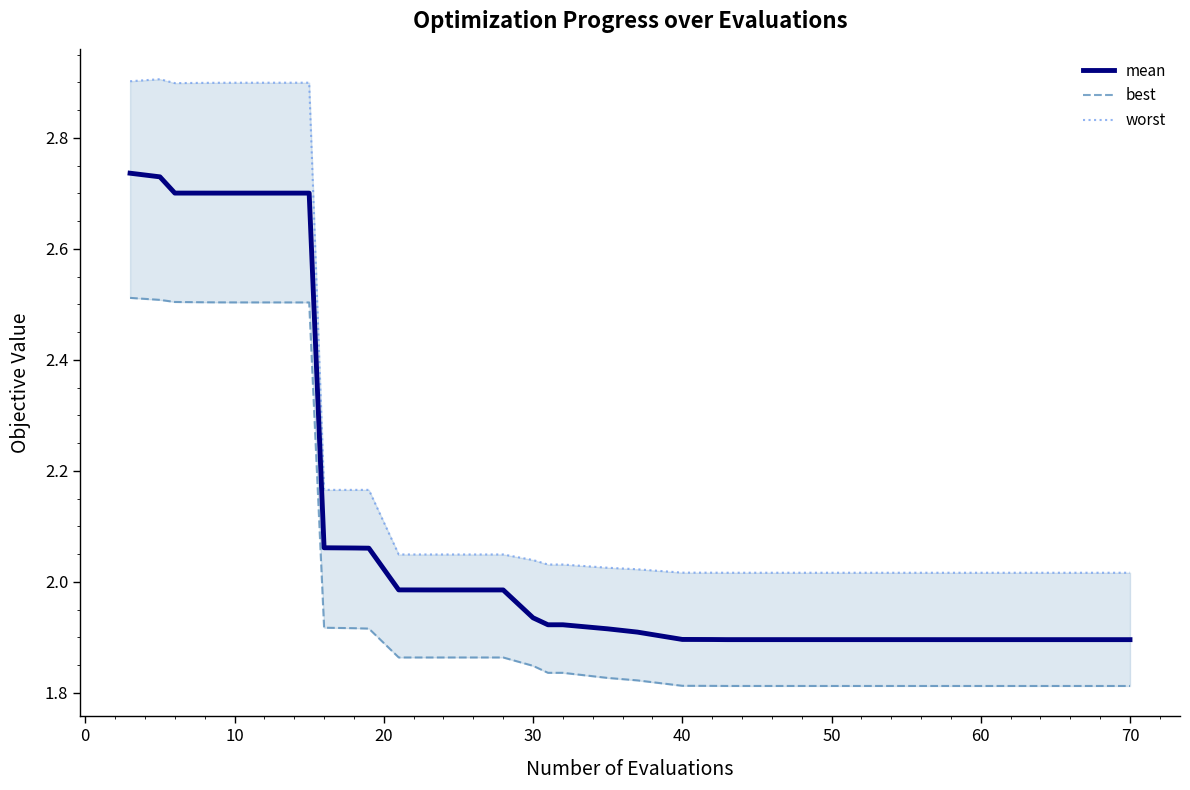

Is it true that worst equals 0.8 at 11?

False